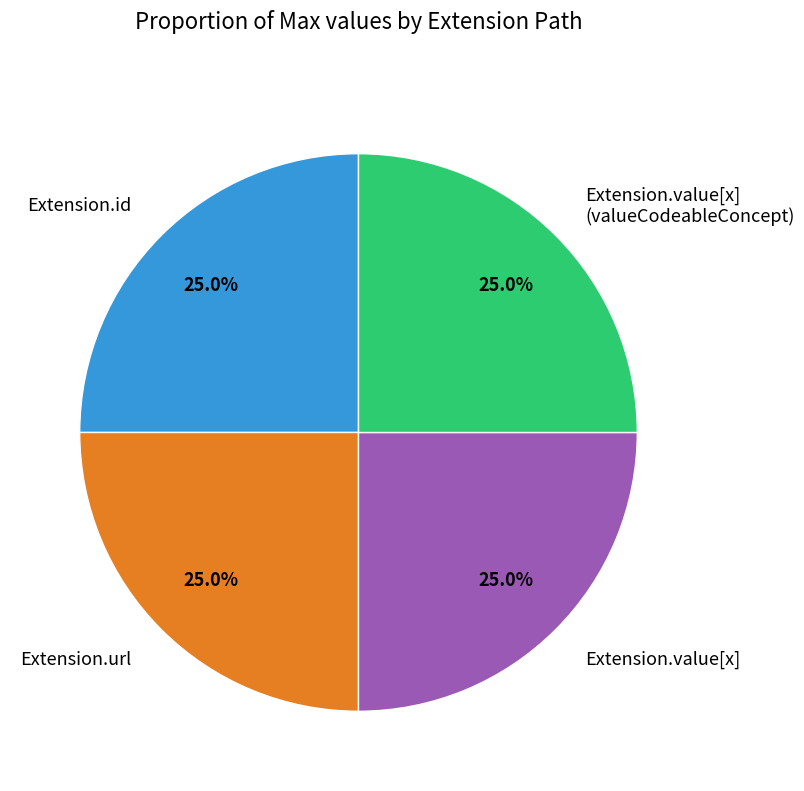

Is there any slice that represents more than half of the pie?

No